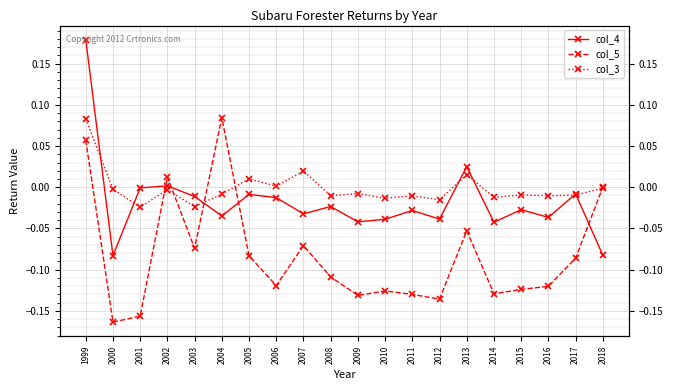

Between 2007 and 2017, which is larger?

2017